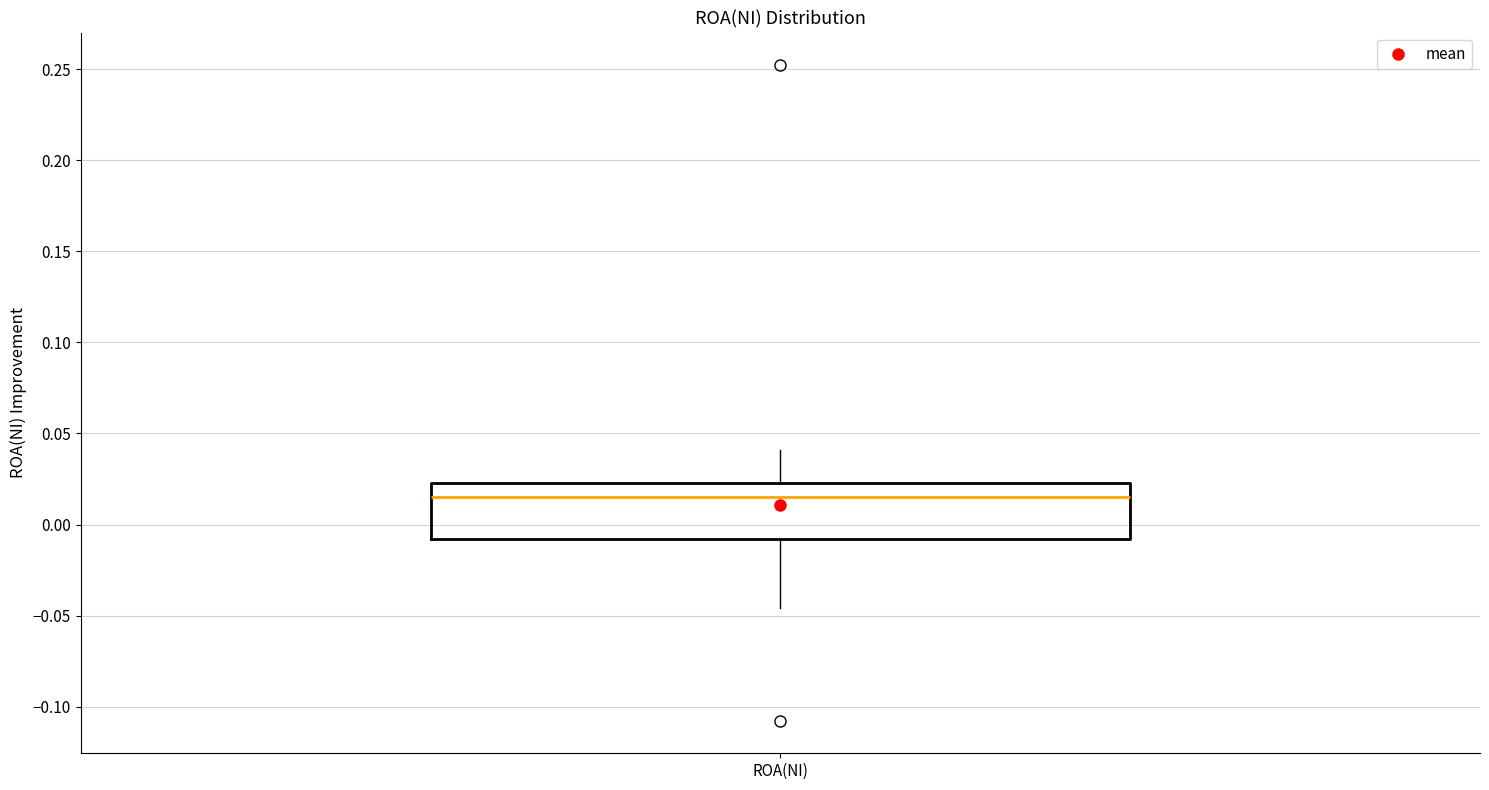

Transcribe this box plot: give where the median line is, the range the box spans, and where the two whiskers end, as read against the y-axis. The values are not printed on the chart, so give them approximately, as read against the axis.

median 0.015, box -0.010 to 0.025, whiskers -0.045 to 0.040